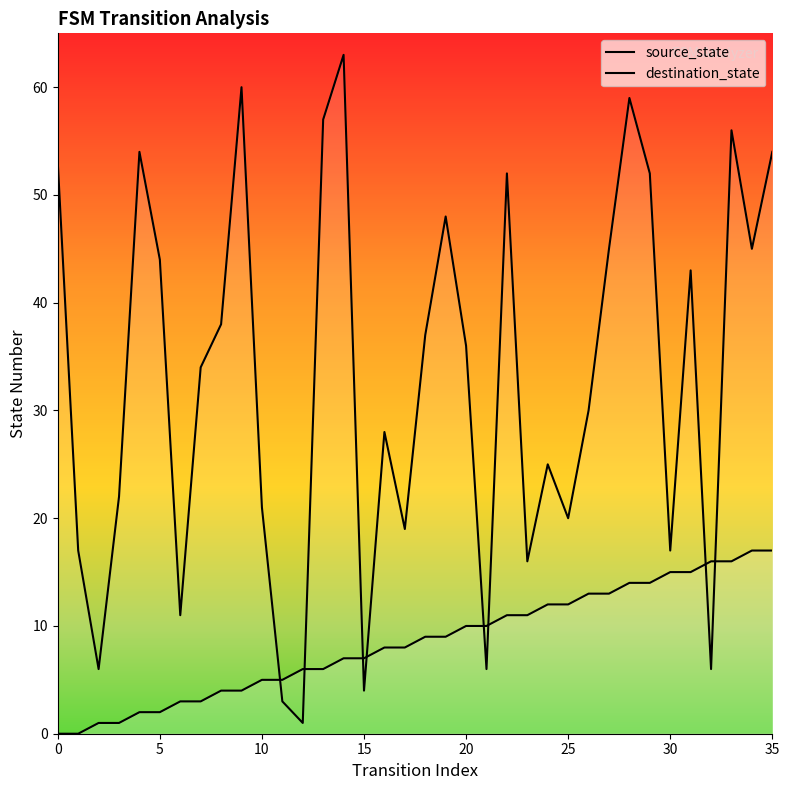

What is the spread (max minus min) of values at 9?

56